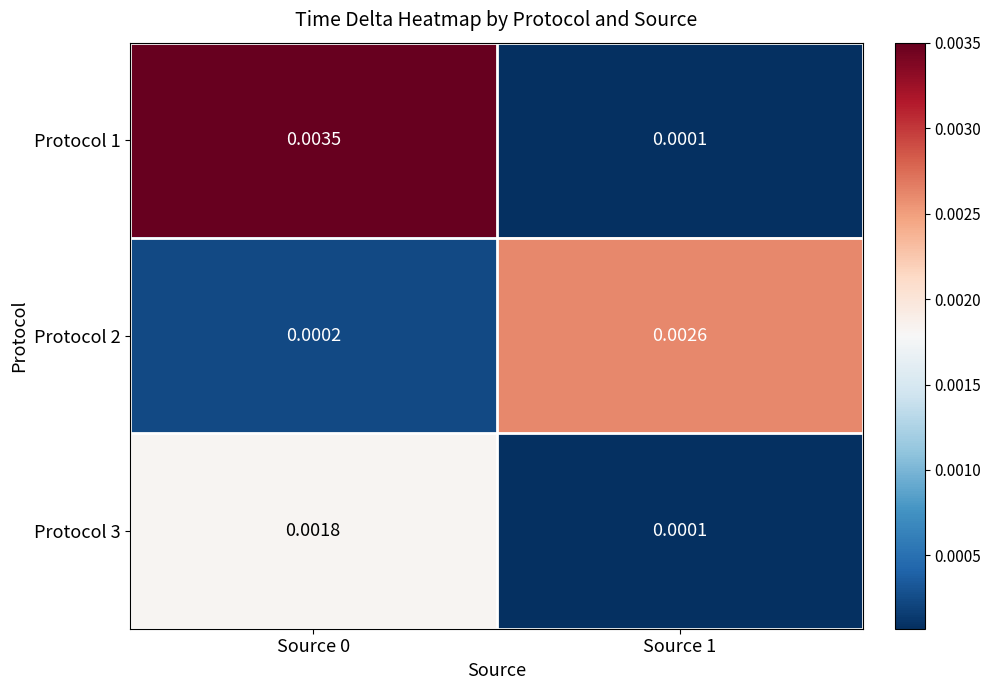

Rank the series by their average value, from highest to lowest.

Protocol 1, Protocol 2, Protocol 3